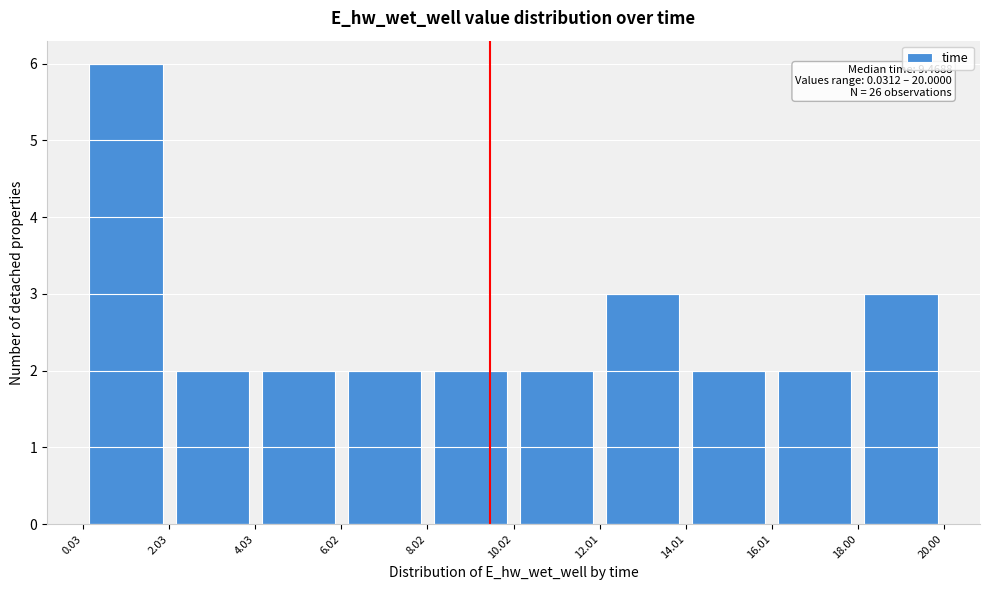

Over which range of the x-axis is the bar tallest?

0.03 to 2.03